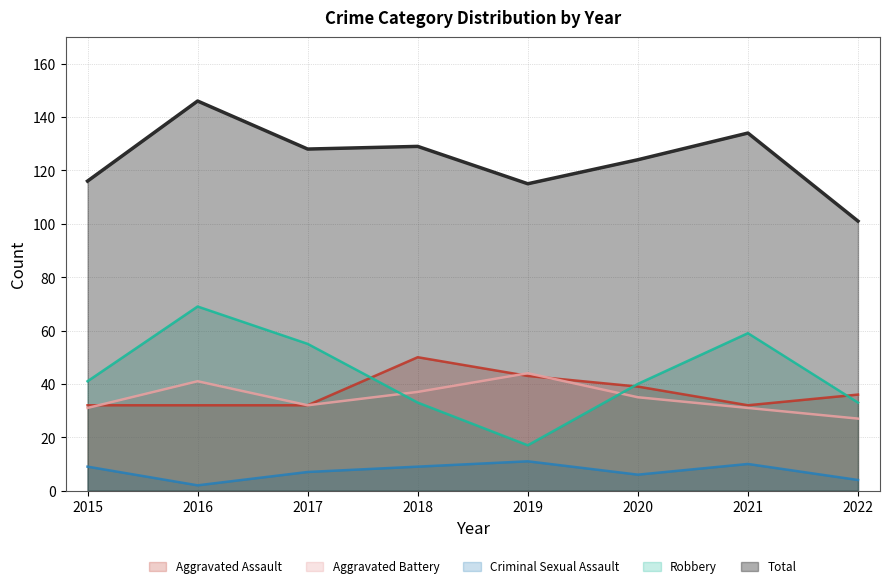

Where is the first local minimum for Aggravated Battery?

2017